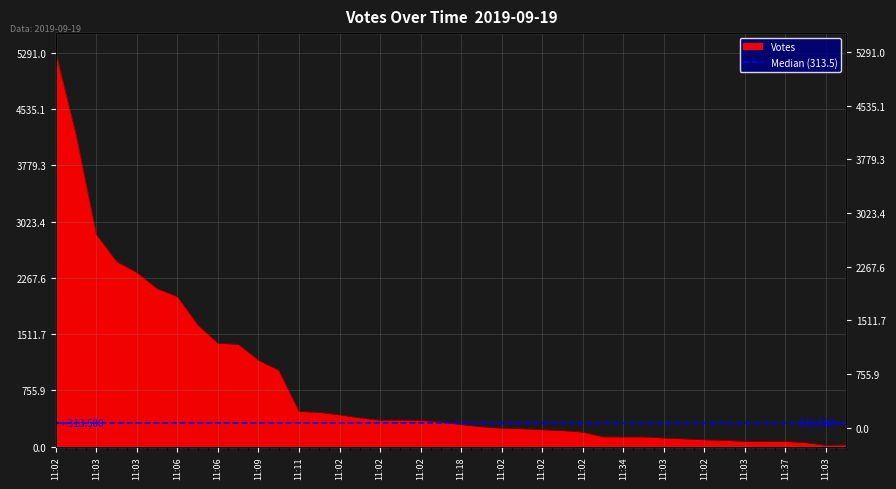

What is the smallest value displayed?

17